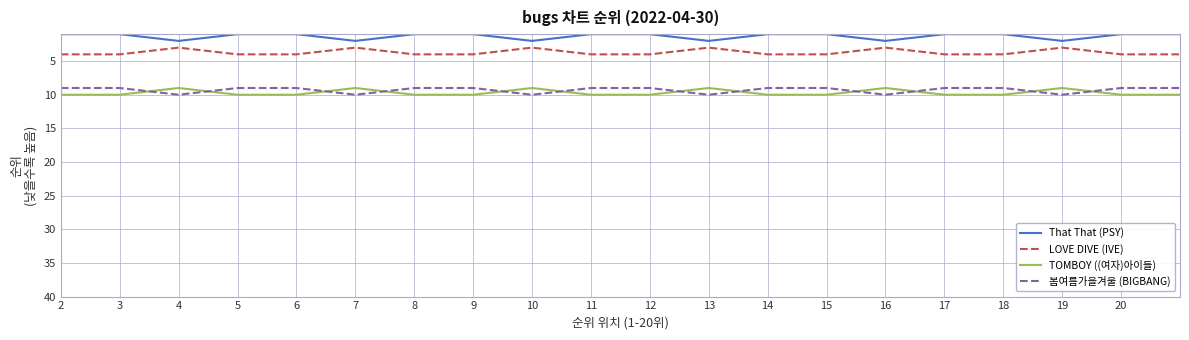

True or false: 봄여름가을겨울 (BIGBANG) and LOVE DIVE (IVE) cross at least once.

False